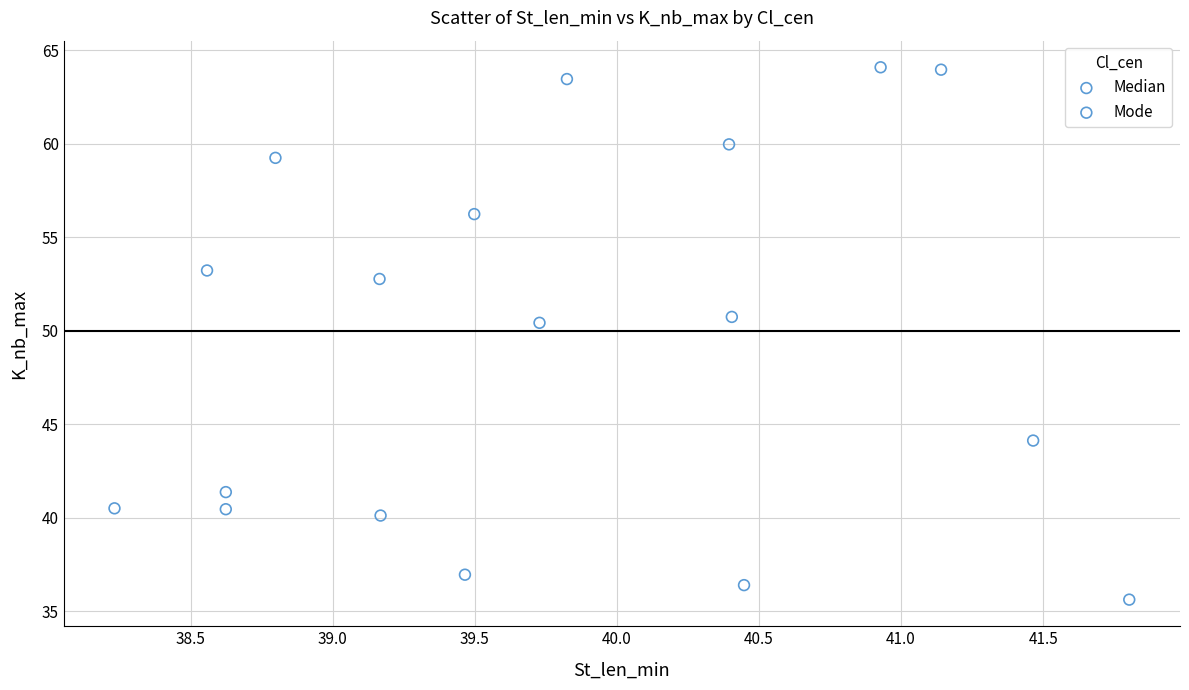

What are all the series names shown in the legend?

Median, Mode